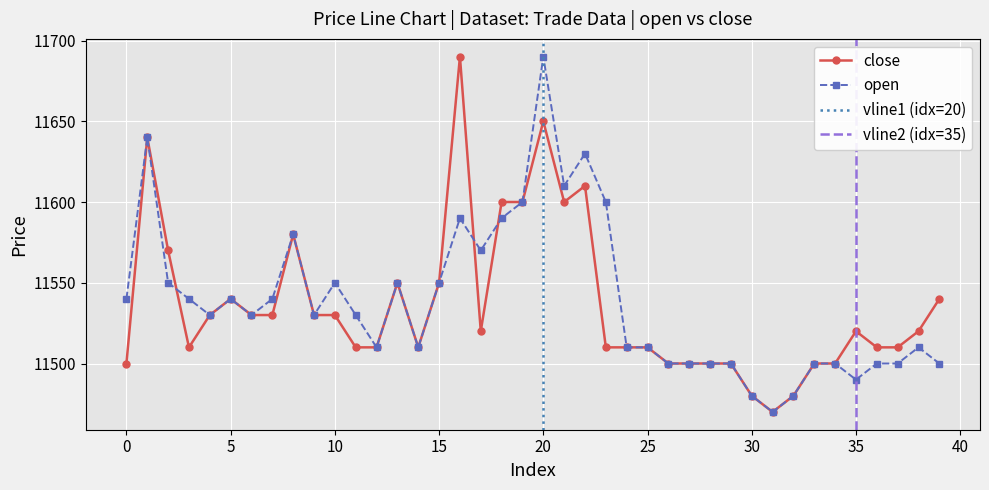

Does the chart display data point markers on the line(s)?

Yes